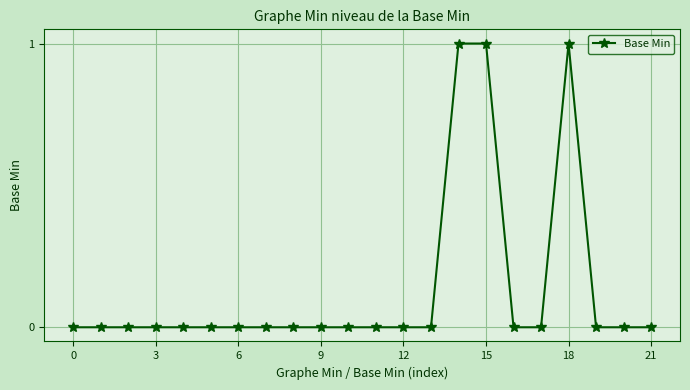

Reading left to right, transcribe all the data shown in this chart.

0	0	0	0	0	0	0	0	0	0	0	0	0	0	1	1	0	0	1	0	0	0